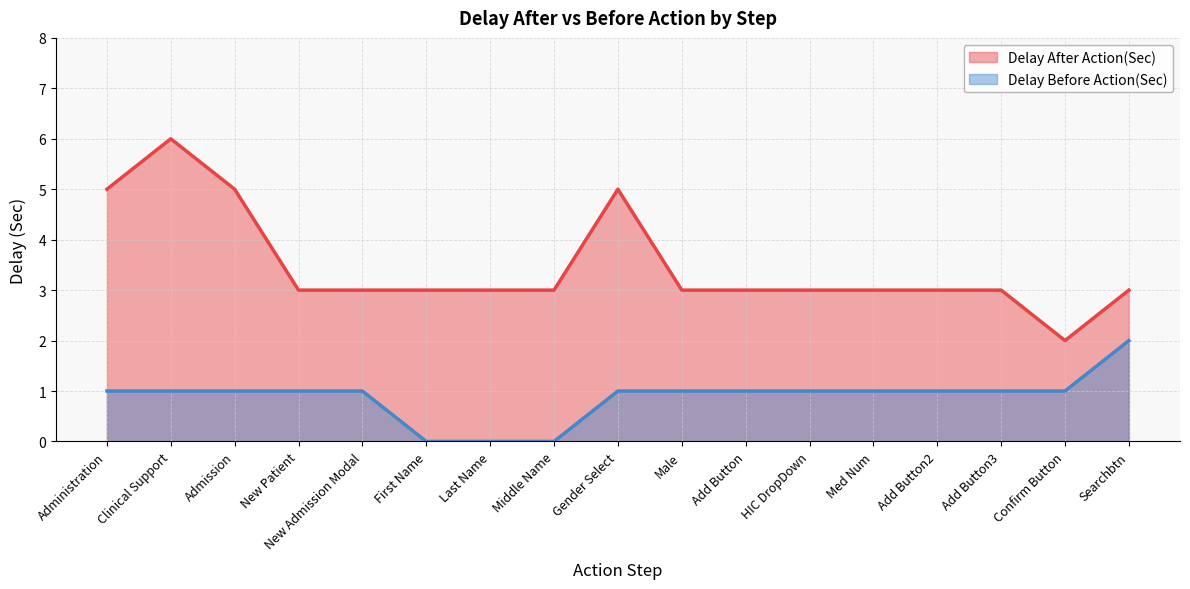

What value does the Delay Before Action(Sec) series have at New Patient?

1